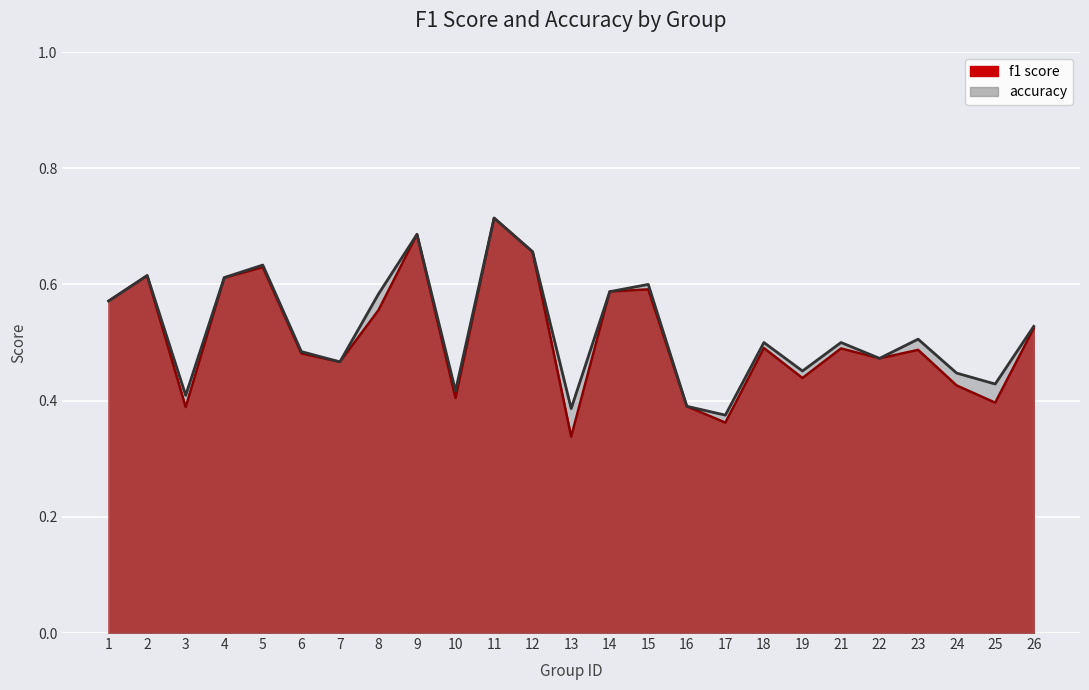

Reading right to left, what are all the values shown in this chart?

f1: 26=0.5	25=0.4	24=0.4	23=0.5	22=0.5	21=0.5	19=0.4	18=0.5	17=0.4	16=0.4	15=0.6	14=0.6	13=0.3	12=0.7	11=0.7	10=0.4	9=0.7	8=0.6	7=0.5	6=0.5	5=0.6	4=0.6	3=0.4	2=0.6	1=0.6
accuracy: 26=0.5	25=0.4	24=0.4	23=0.5	22=0.5	21=0.5	19=0.5	18=0.5	17=0.4	16=0.4	15=0.6	14=0.6	13=0.4	12=0.7	11=0.7	10=0.4	9=0.7	8=0.6	7=0.5	6=0.5	5=0.6	4=0.6	3=0.4	2=0.6	1=0.6